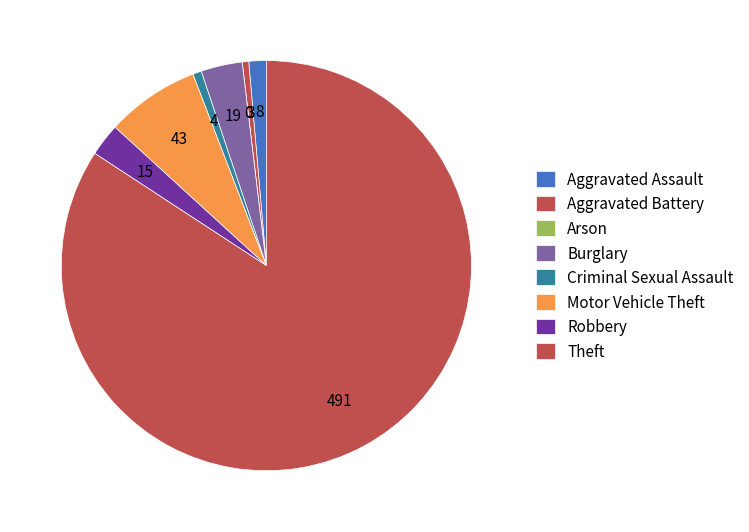

Which slice represents more than half of the pie?

Theft